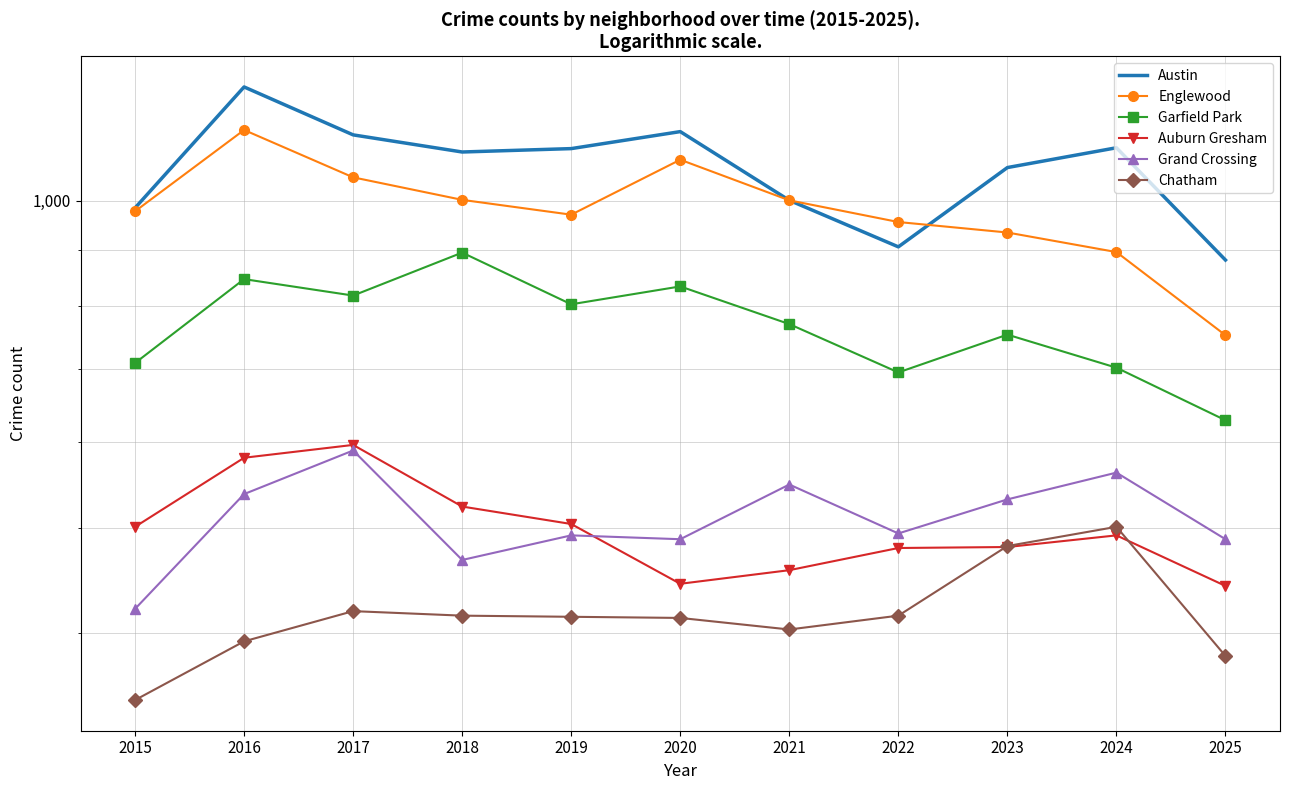

Is it true that Chatham equals 381 at 2025?

True